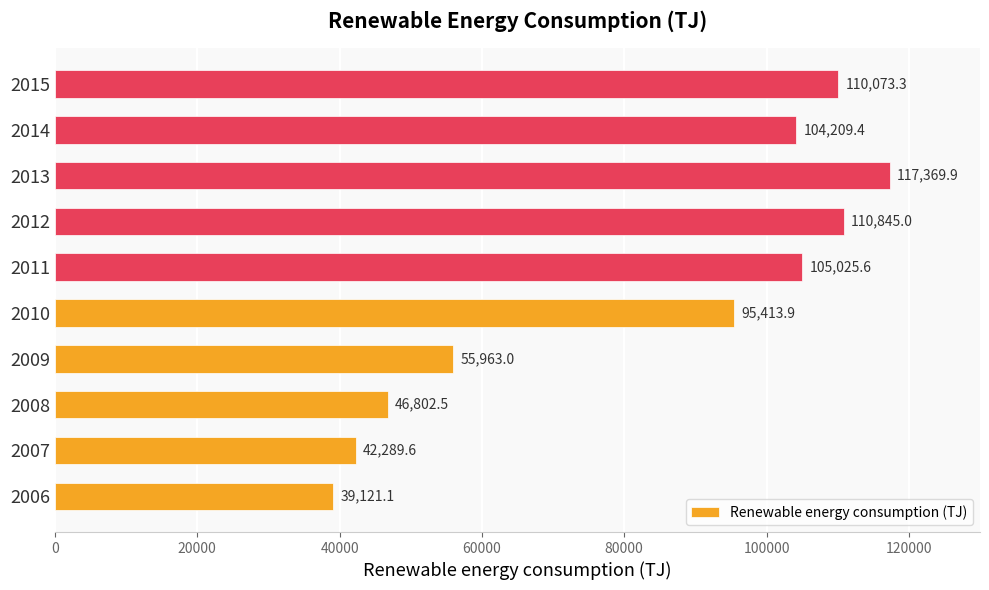

Reading bottom to top, transcribe all the data shown in this chart.

2006=39121.1	2007=42289.6	2008=46802.5	2009=55963.0	2010=95413.9	2011=105025.6	2012=110845.0	2013=117369.9	2014=104209.4	2015=110073.3